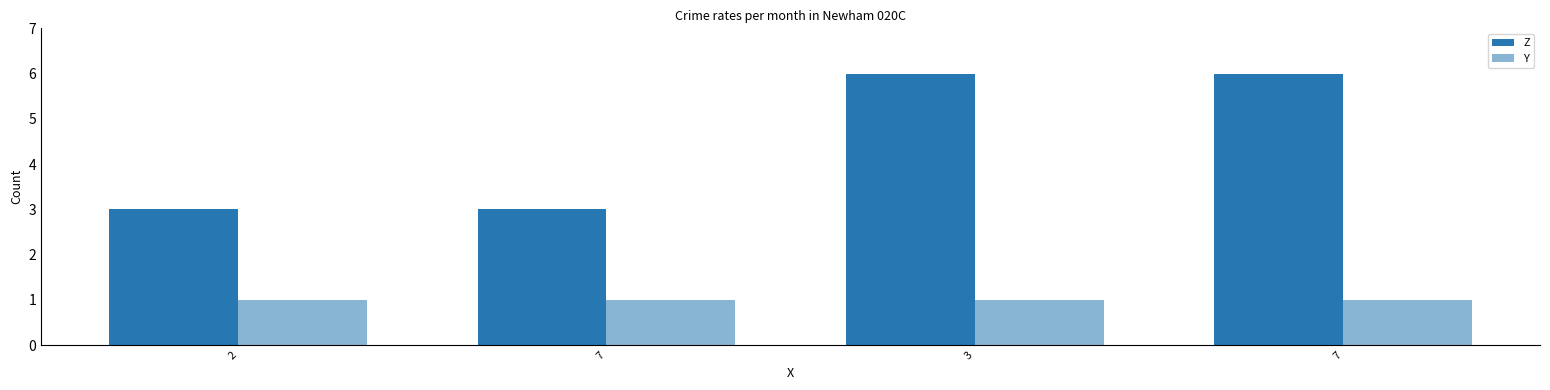

Does the chart contain any negative values?

No